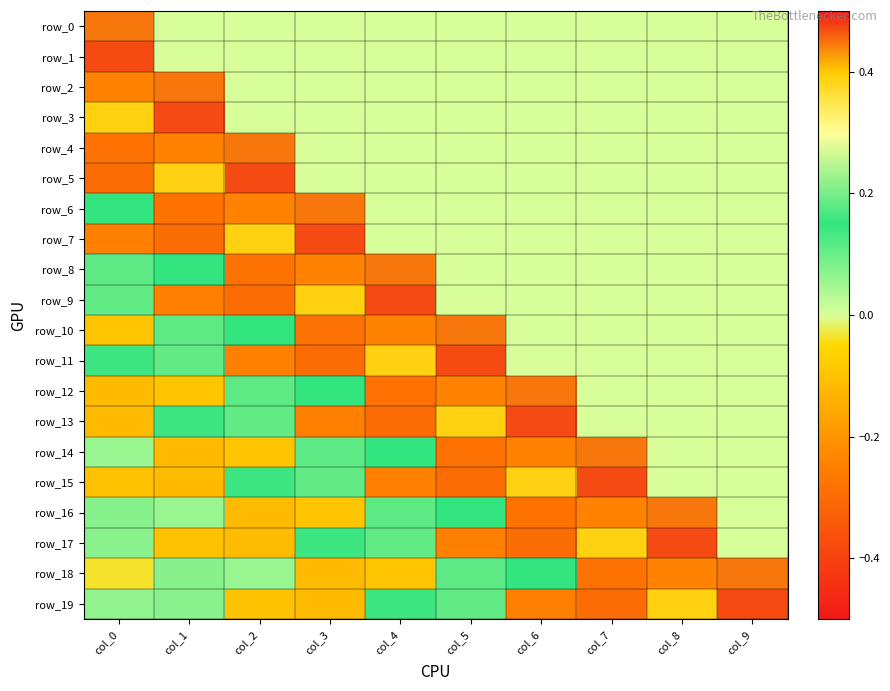

Is the value of row_4 at col_8 greater than the value of row_7 at col_1?

Yes